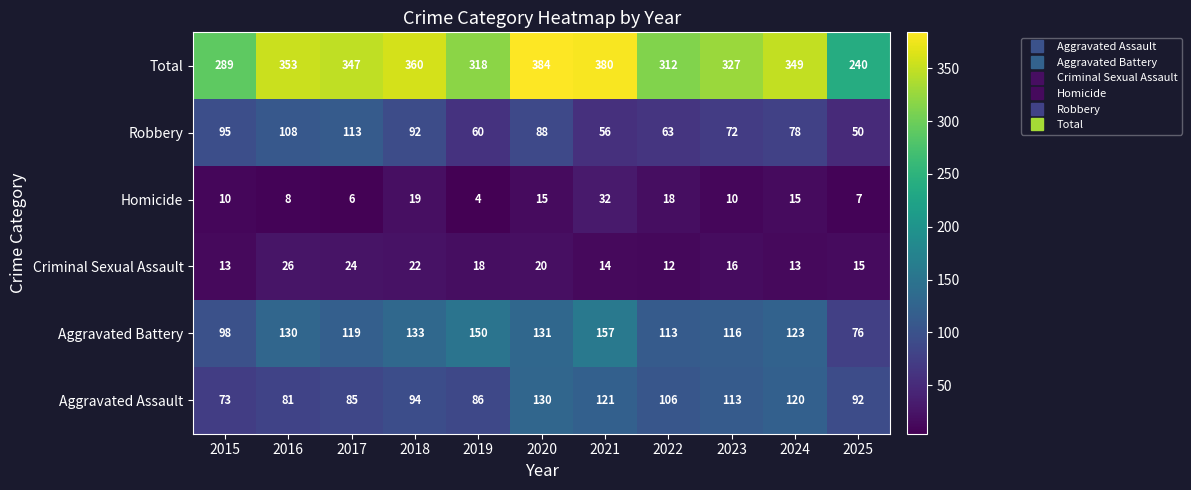

What is the difference between the maximum and minimum values in the Aggravated Battery series?

81